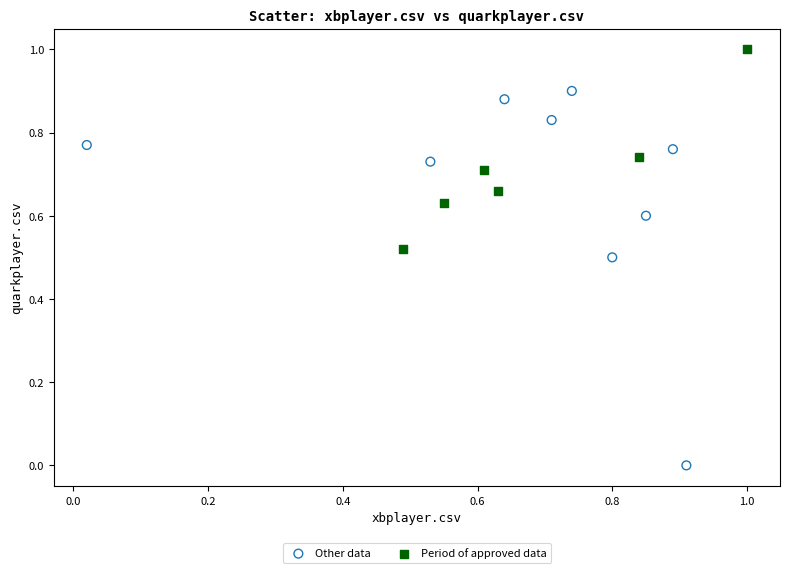

Which series contains the lowest Y value?

Other data